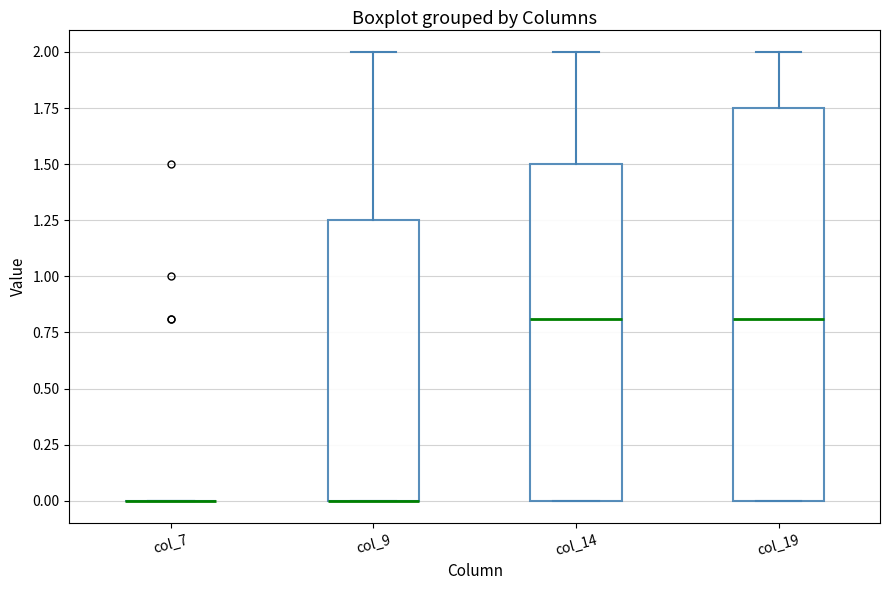

Reading left to right, transcribe this box plot: for each box, give where its median line is, the range the box spans, and where its two whiskers end, as read against the y-axis. The values are not printed on the chart, so give them approximately, as read against the axis.

col_7: box collapsed to a line at 0.00, whiskers 0.00 to 0.00
col_9: median 0.00 (drawn on the box's lower edge), box 0.00 to 1.25, whiskers 0.00 to 2.00
col_14: median 0.80, box 0.00 to 1.50, whiskers 0.00 to 2.00
col_19: median 0.80, box 0.00 to 1.75, whiskers 0.00 to 2.00